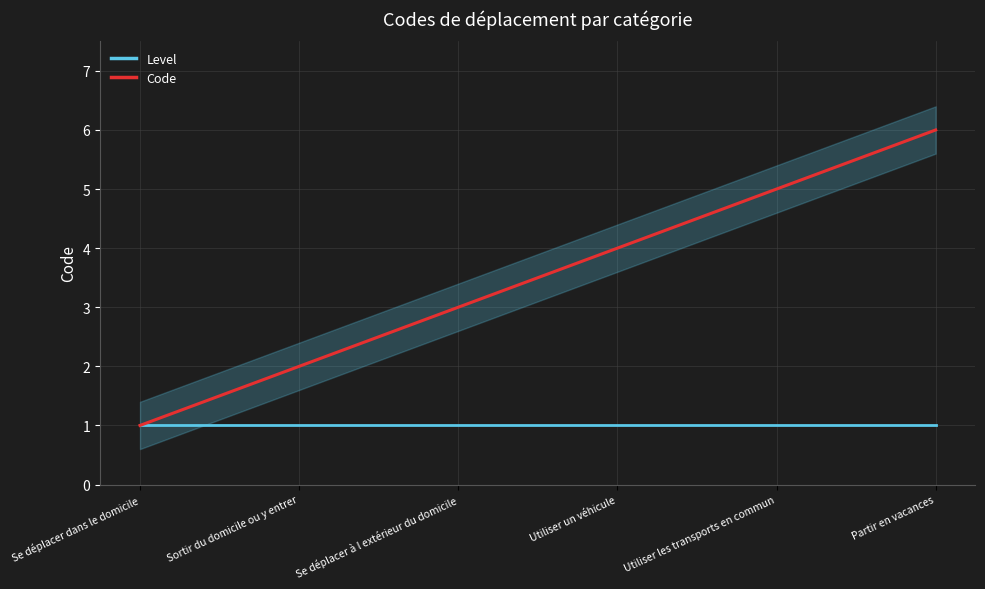

Rank the categories by Code value from lowest to highest.

Se déplacer dans le domicile, Sortir du domicile ou y entrer, Se déplacer à l extérieur du domicile, Utiliser un véhicule, Utiliser les transports en commun, Partir en vacances